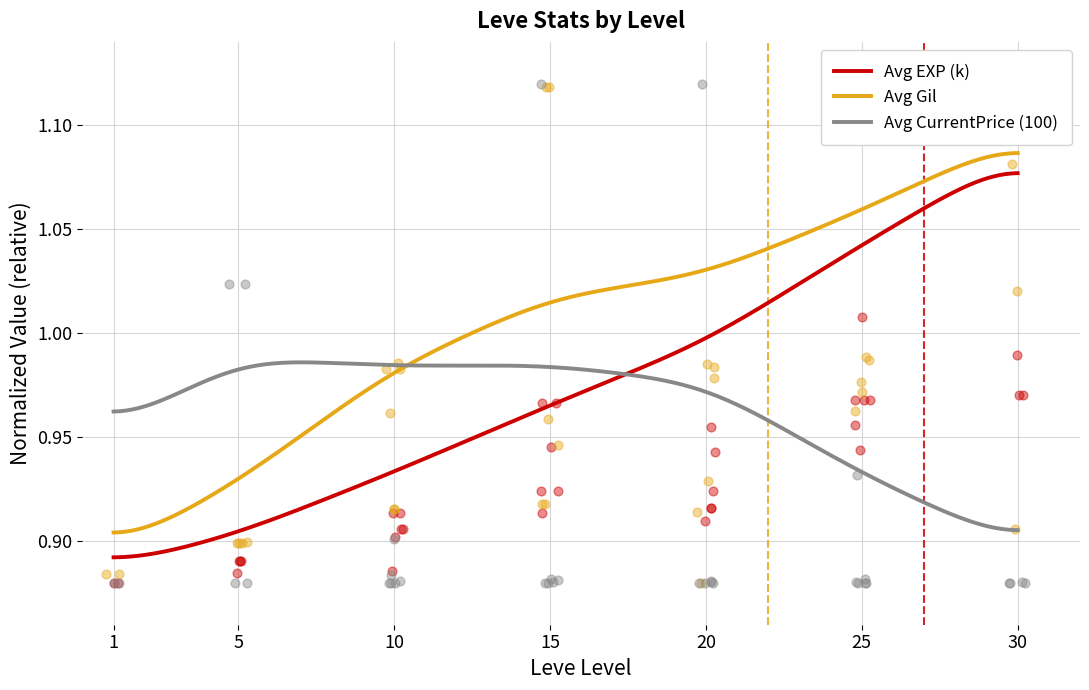

Which series contains the lowest Y value?

Avg EXP (k)